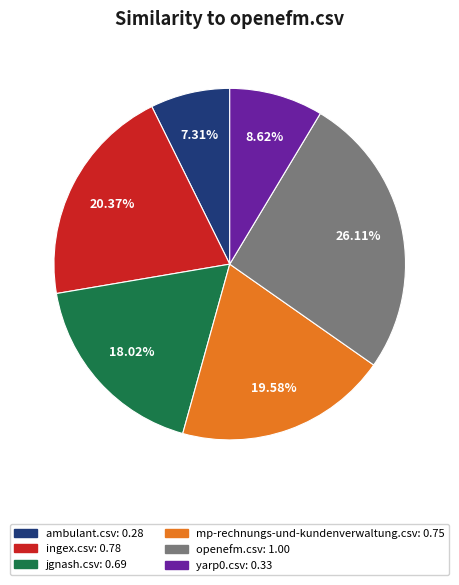

Count the number of slices in the pie.

6